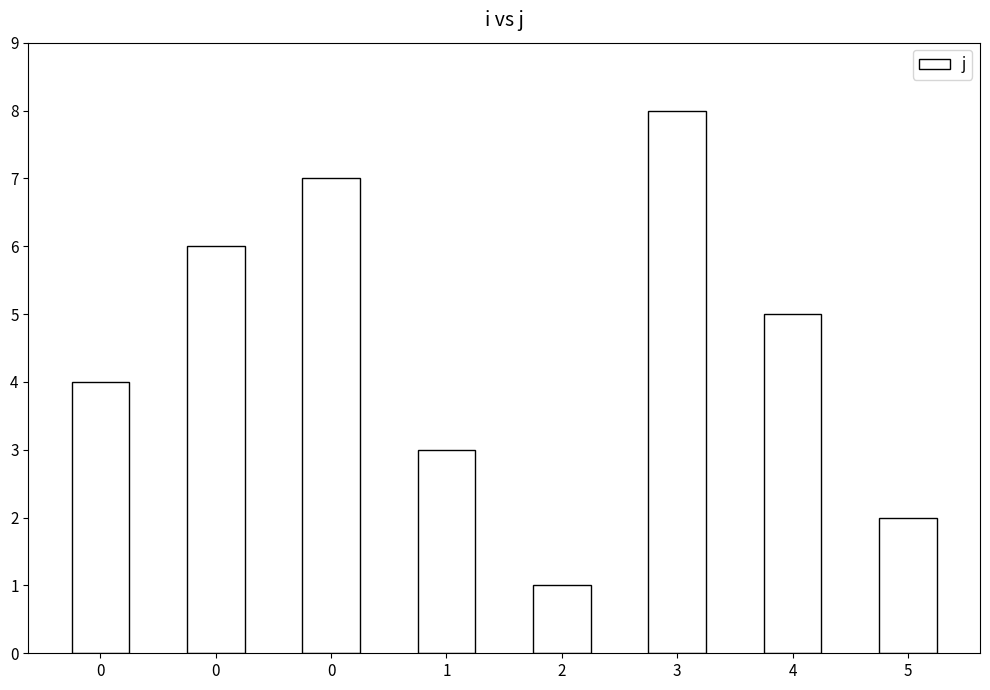

The chart shows a value of 2 at 2. True or false?

False